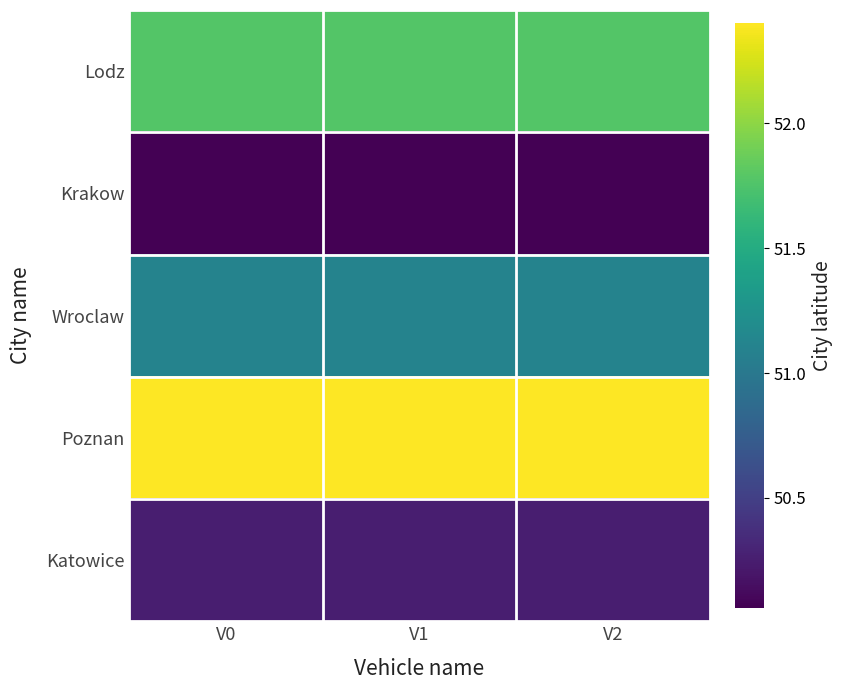

What is the smallest value displayed?

50.1